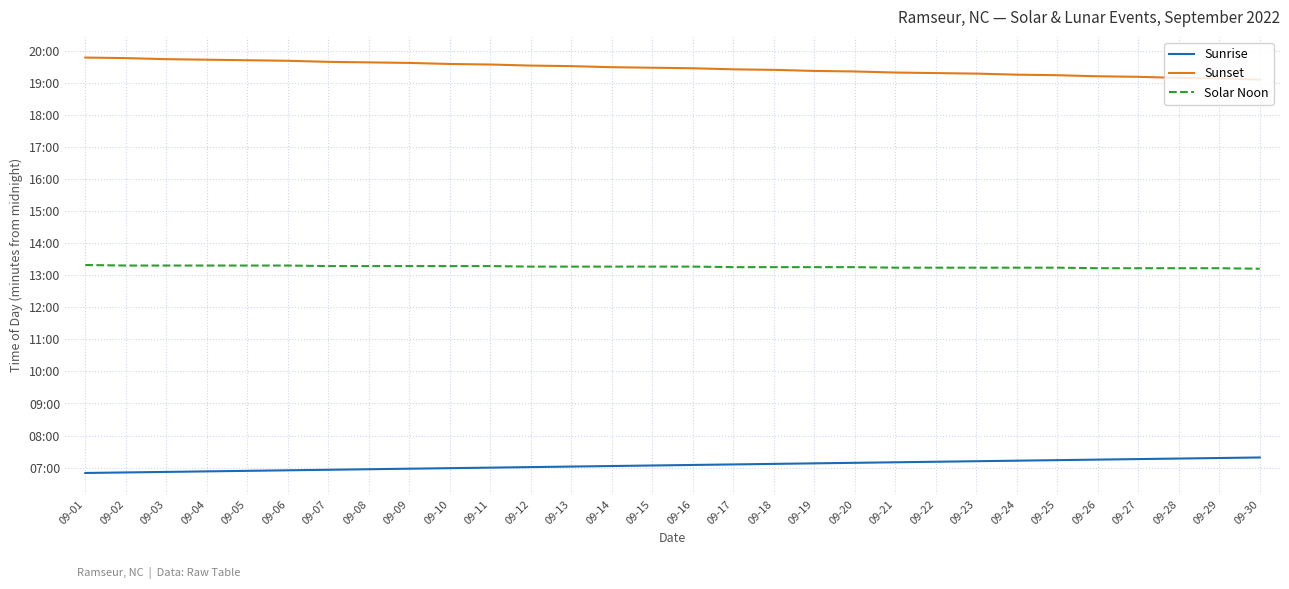

Is this an area chart (filled region under the line)?

No